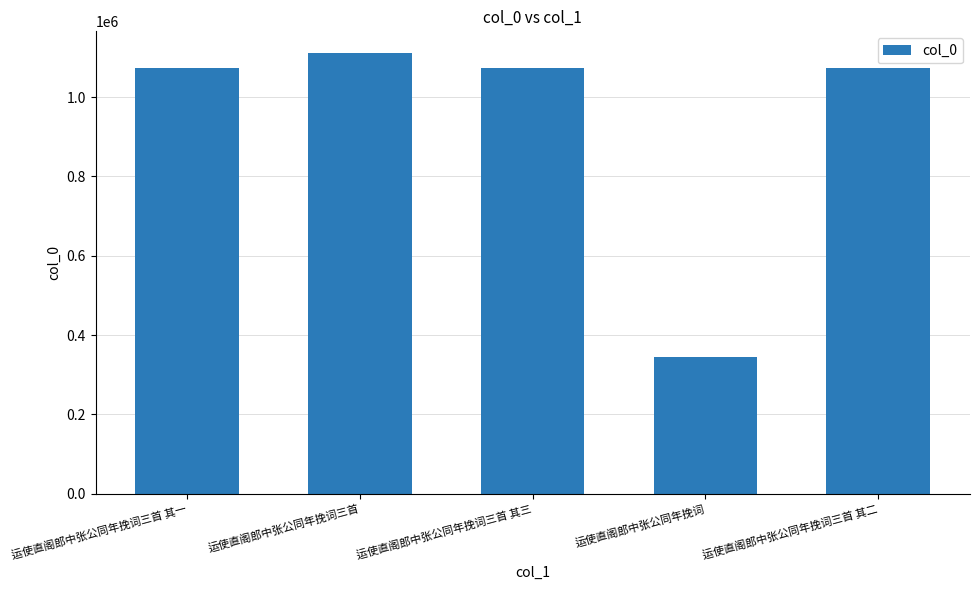

Is it true that the value at 运使直阁郎中张公同年挽词三首 is 1110448?

True